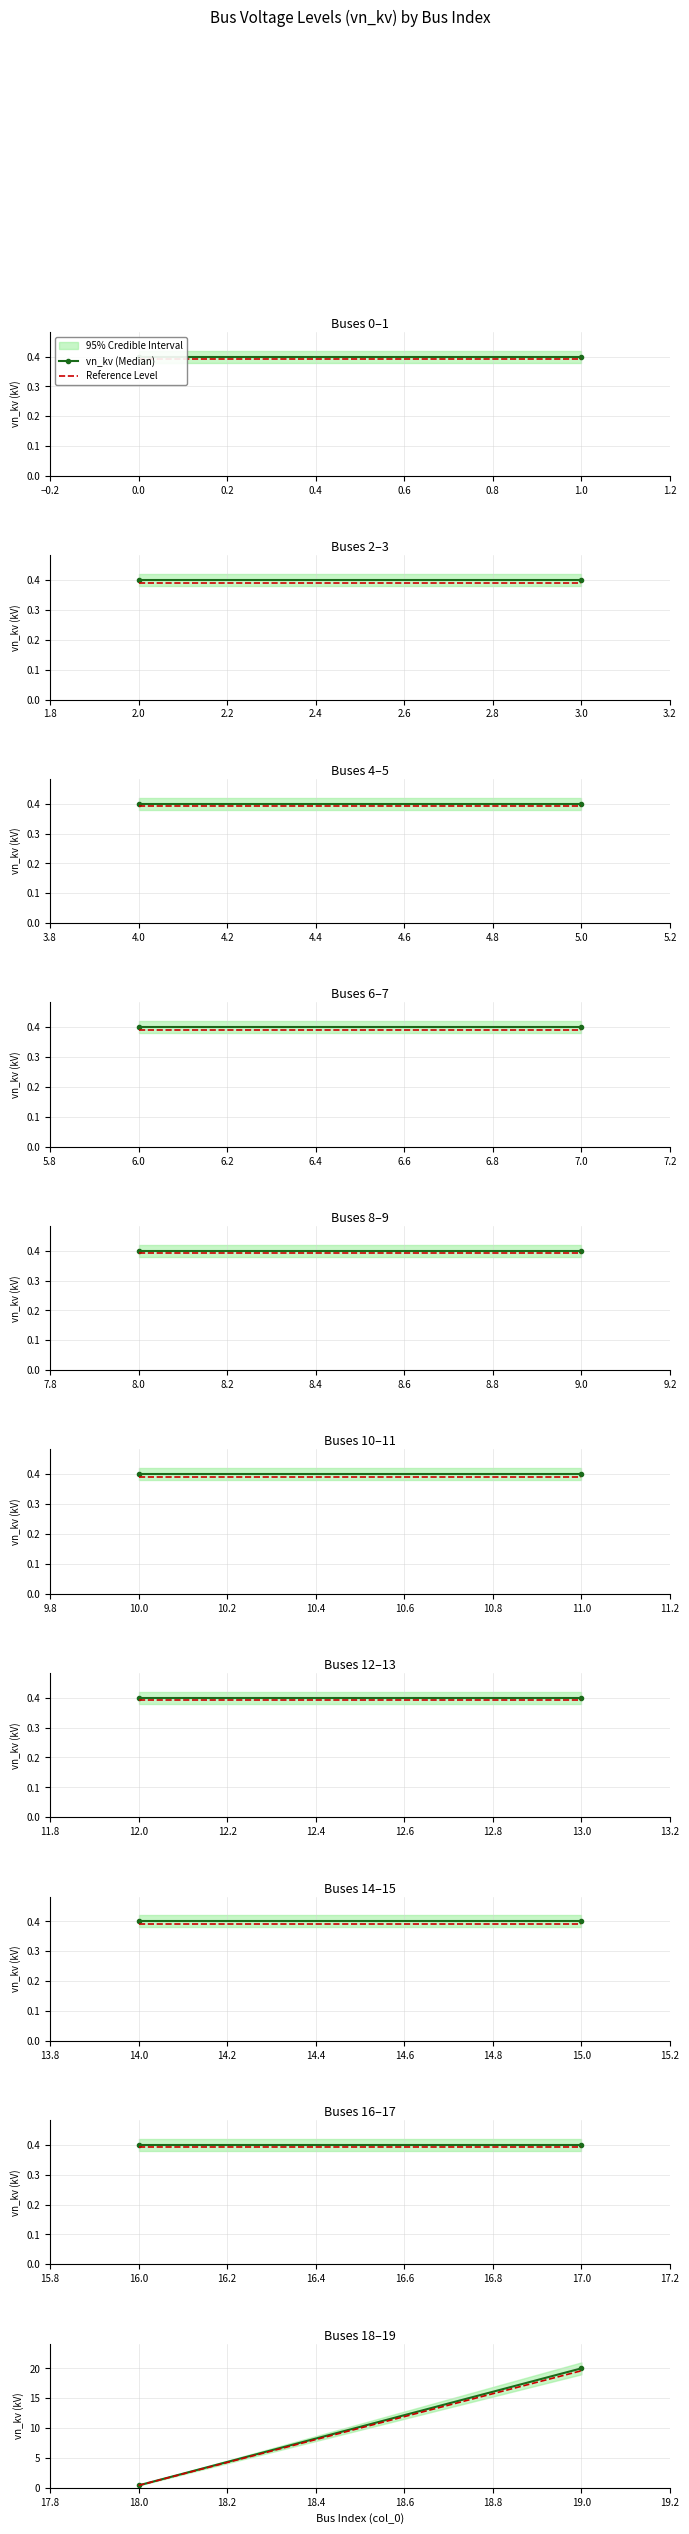

The value of Reference Level at 19.0 is 32.8. True or false?

False